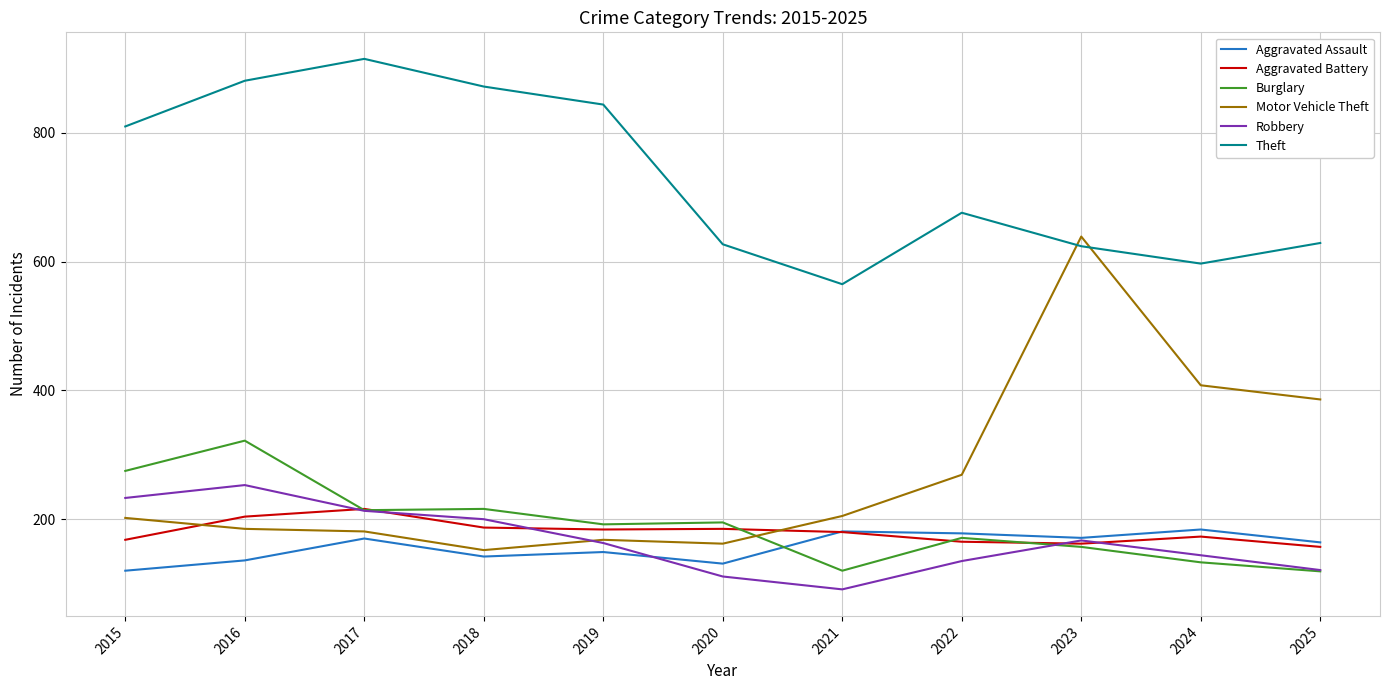

True or false: Motor Vehicle Theft has a value of 88 at 2015.

False